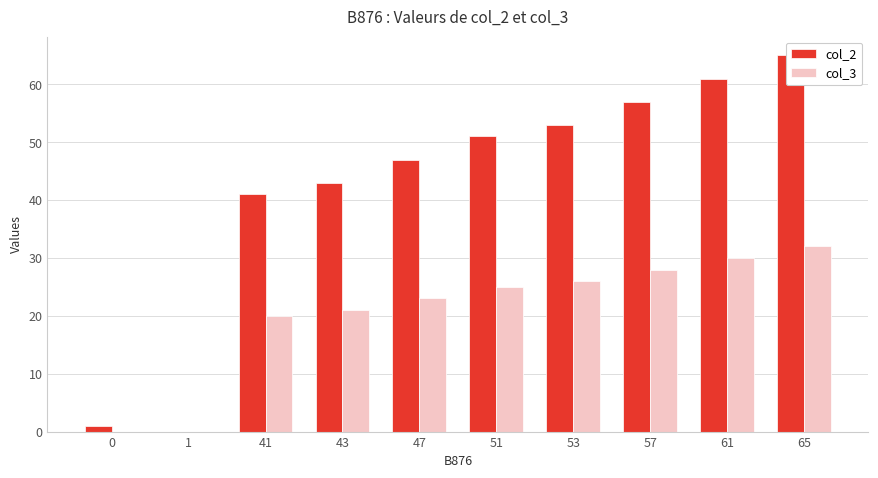

Rank the series by their maximum value, from highest to lowest.

col_2, col_3